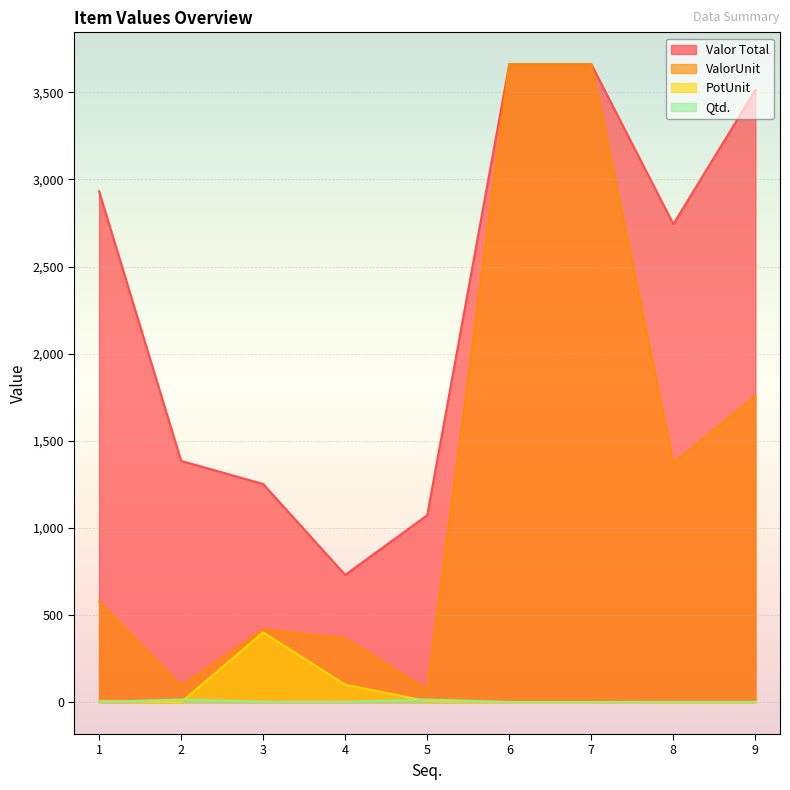

Reading right to left, extract all data points from this chart.

Valor Total: 3513.0	2743.5	3660.9	3660.9	1072.5	730.0	1251.8	1384.5	2931.7
ValorUnit: 1756.5	1371.8	3660.9	3660.9	71.5	365.0	417.3	92.3	576.0
PotUnit: 0.0	0.0	0.0	0.0	6.0	100.0	400.0	0.0	6.0
Qtd.: 2.0	2.0	1.0	1.0	15.0	2.0	3.0	15.0	1.0